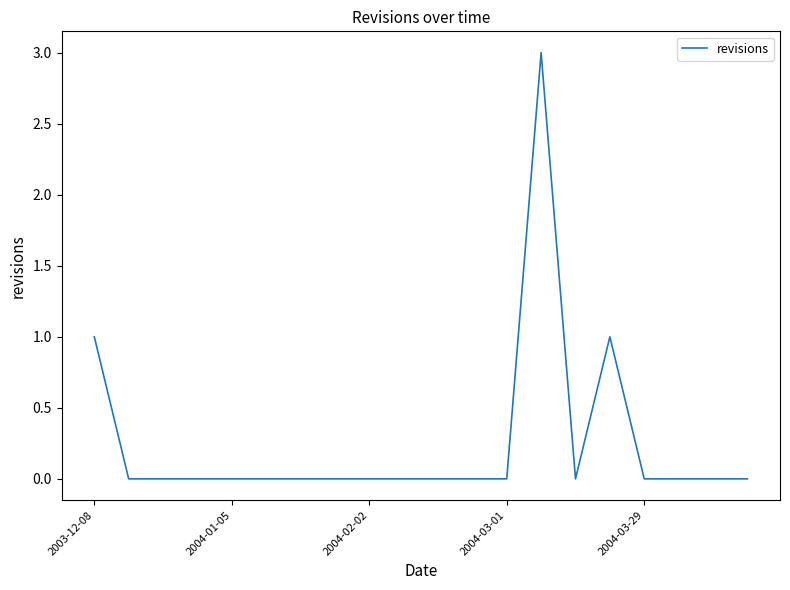

What is the greatest value displayed?

3